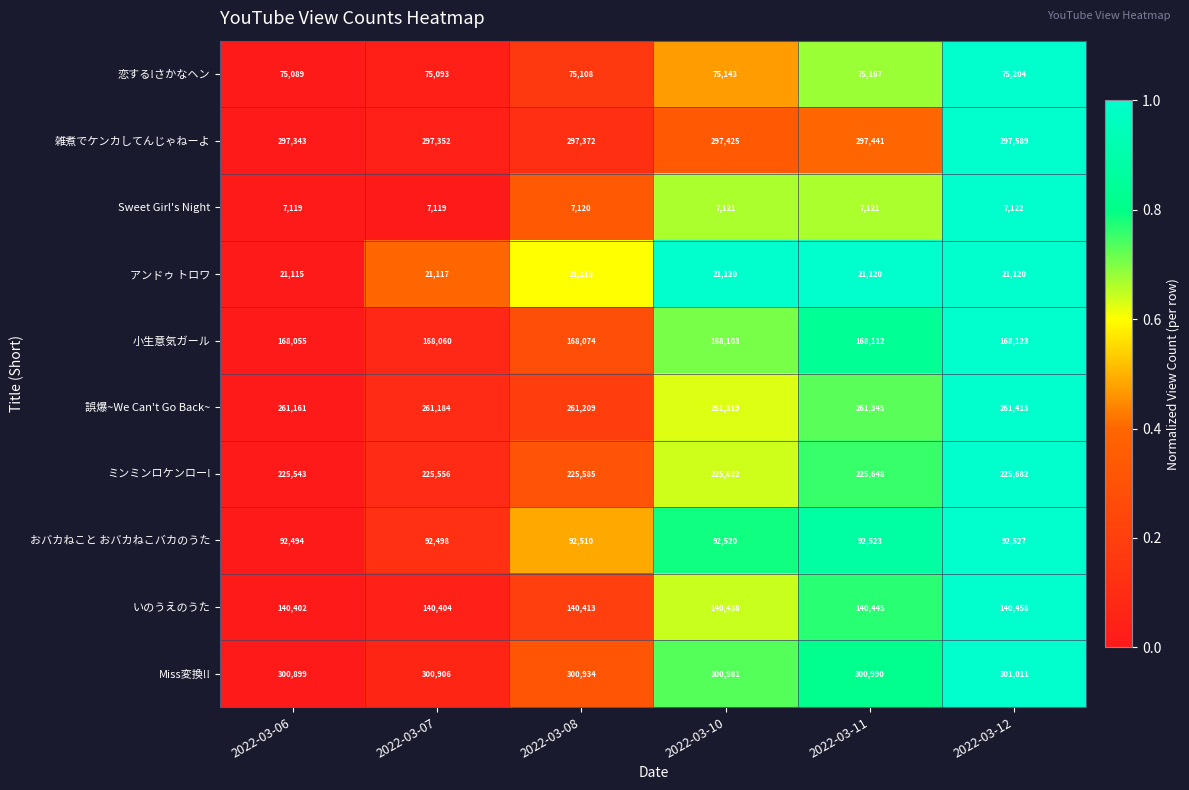

True or false: 恋する!さかなヘン has a value of 42508 at 2022-03-07.

False